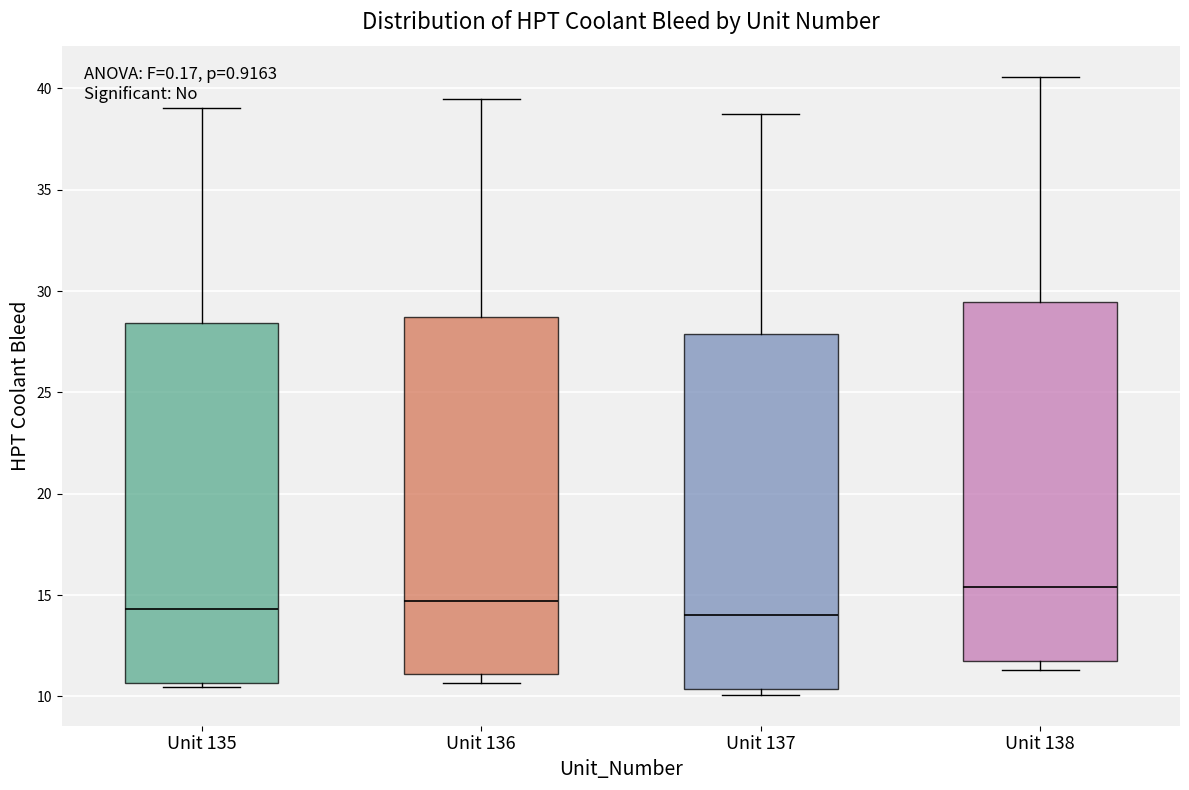

Reading left to right, transcribe this box plot: for each box, give where its median line is, the range the box spans, and where its two whiskers end, as read against the y-axis. The values are not printed on the chart, so give them approximately, as read against the axis.

Unit 135: median 14.5, box 10.5 to 28.5, whiskers 10.5 (just below the box's lower edge) to 39.0
Unit 136: median 14.5, box 11.0 to 28.5, whiskers 10.5 to 39.5
Unit 137: median 14.0, box 10.5 to 28.0, whiskers 10.0 to 38.5
Unit 138: median 15.5, box 12.0 to 29.5, whiskers 11.5 to 40.5